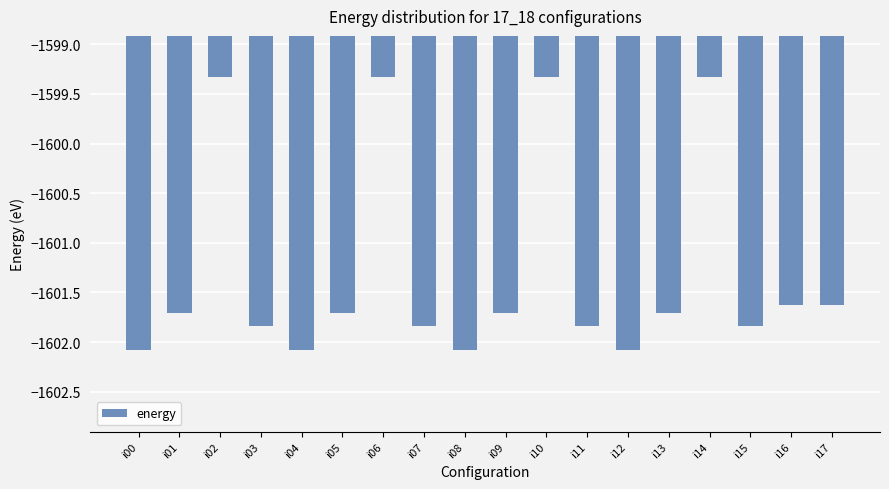

At which label does the data first exceed -1601?

i02